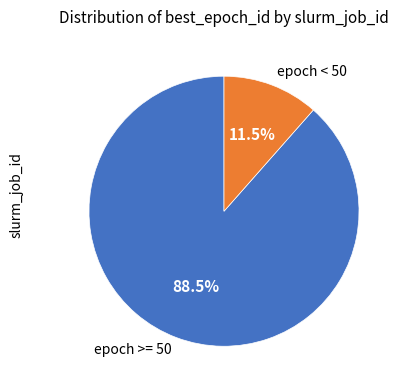

Is the sum of epoch >= 50 and epoch < 50 greater than half?

Yes